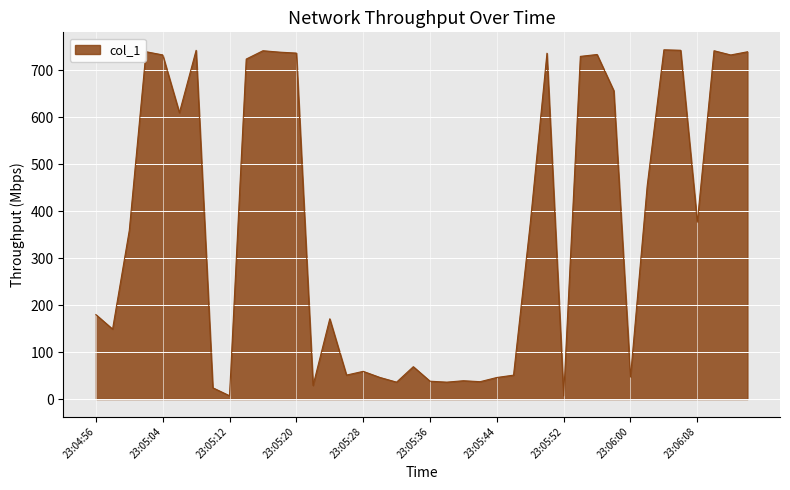

What is the difference between the maximum and minimum values?

736.5